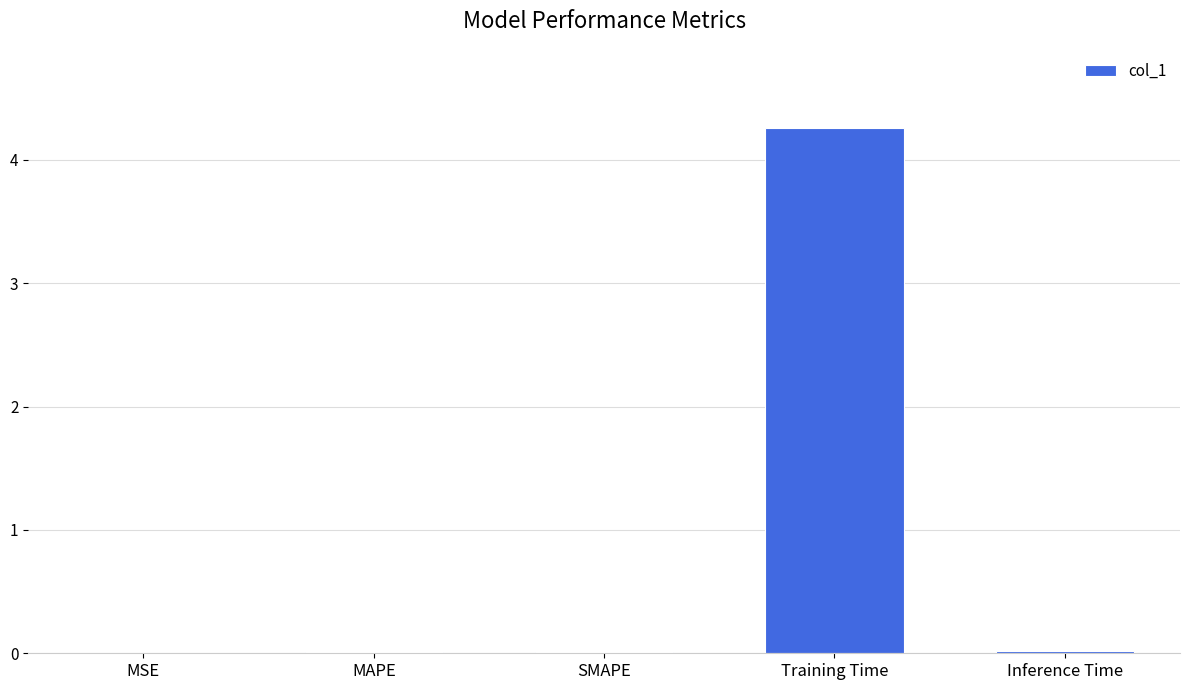

Is it true that the value at Training Time is 4.3?

True